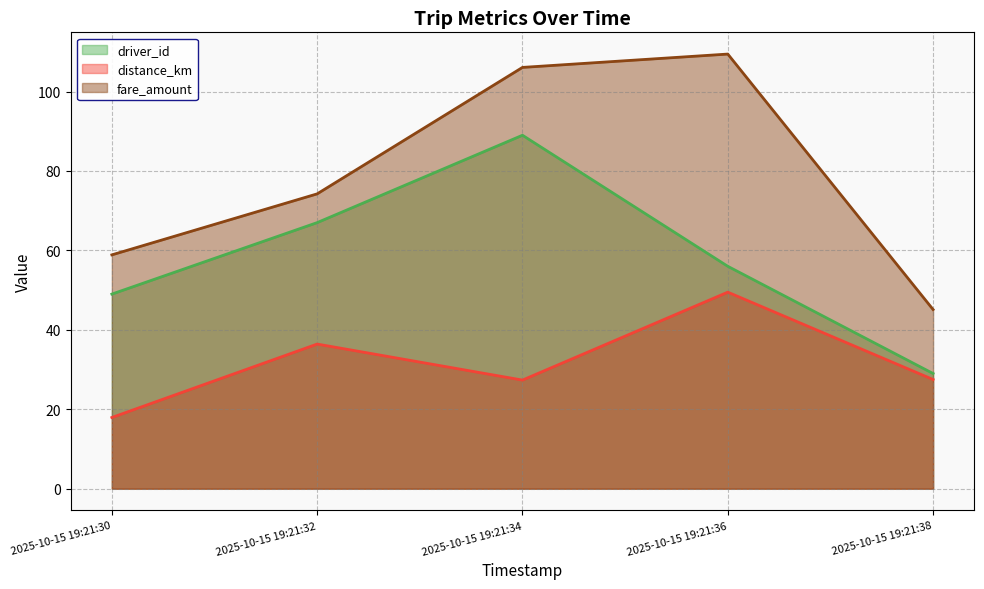

What is the spread (max minus min) of values at 2025-10-15 19:21:36?

59.9